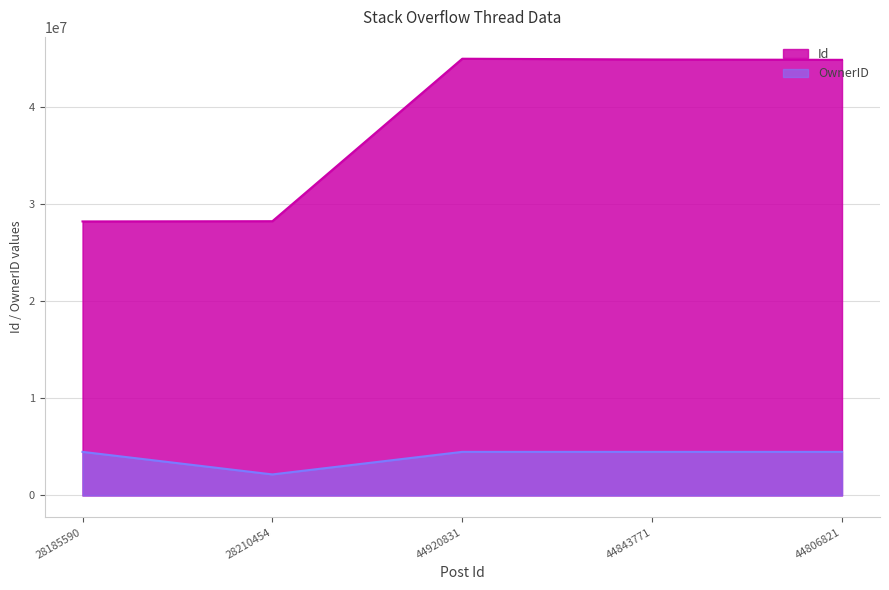

How many lines are shown in the chart?

2